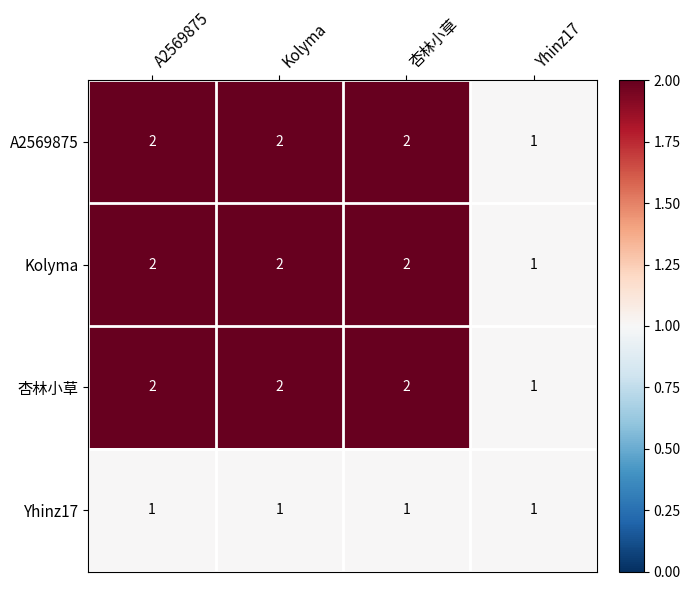

The 杏林小草 series shows 1 at 杏林小草. True or false?

False